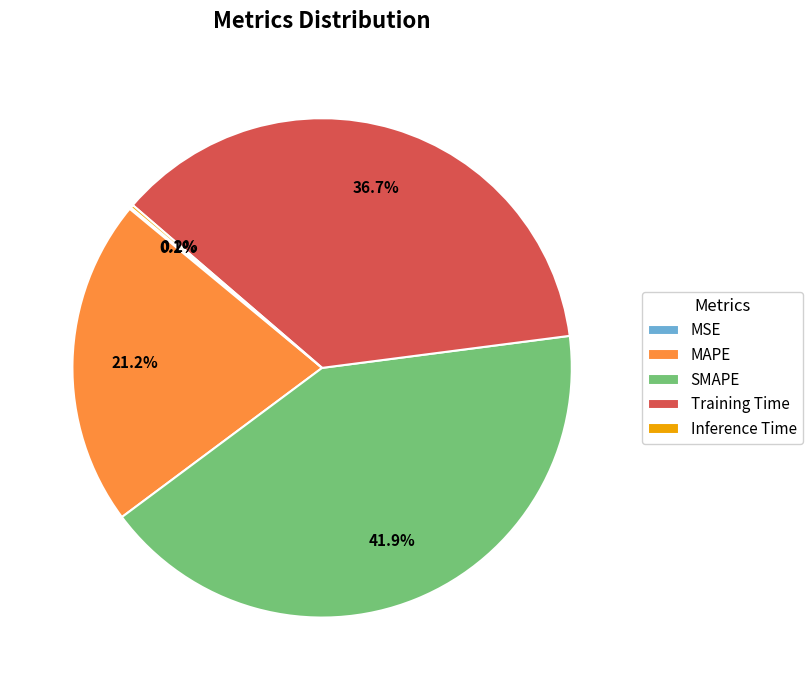

Does MAPE account for over 50% of the chart?

No